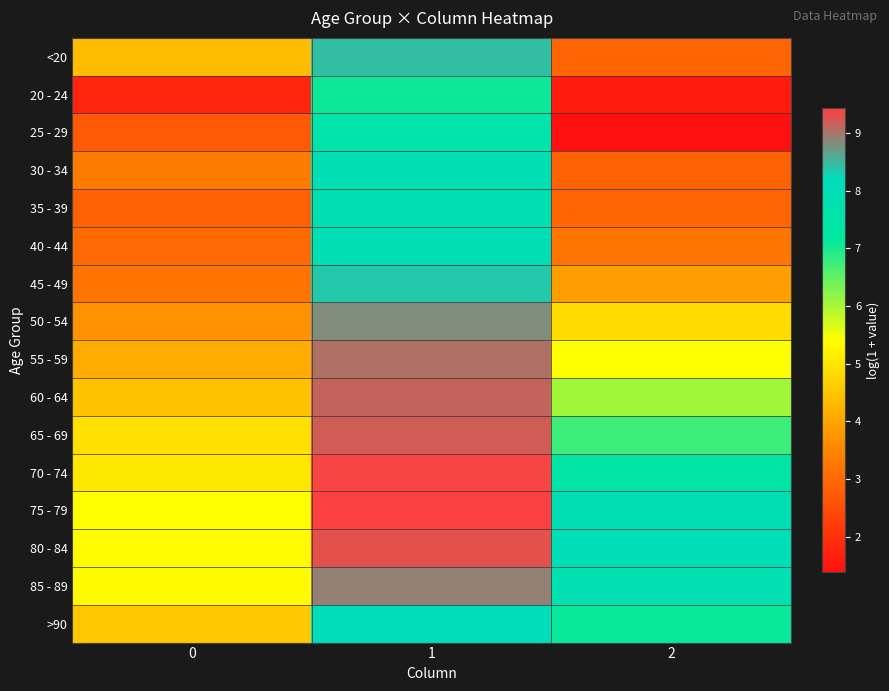

Reading right to left, transcribe all the data shown in this chart.

<20: 2=2.9	1=8.4	0=4.4
20 - 24: 2=1.6	1=7.1	0=1.8
25 - 29: 2=1.4	1=7.6	0=2.7
30 - 34: 2=2.9	1=7.9	0=3.3
35 - 39: 2=2.9	1=7.9	0=2.9
40 - 44: 2=3.2	1=8.0	0=3.0
45 - 49: 2=3.9	1=8.4	0=3.2
50 - 54: 2=4.8	1=8.8	0=3.7
55 - 59: 2=5.4	1=9.0	0=4.1
60 - 64: 2=6.1	1=9.1	0=4.4
65 - 69: 2=6.7	1=9.2	0=4.9
70 - 74: 2=7.4	1=9.4	0=5.0
75 - 79: 2=8.0	1=9.4	0=5.4
80 - 84: 2=8.1	1=9.3	0=5.3
85 - 89: 2=7.8	1=8.9	0=5.3
>90: 2=7.1	1=8.2	0=4.5